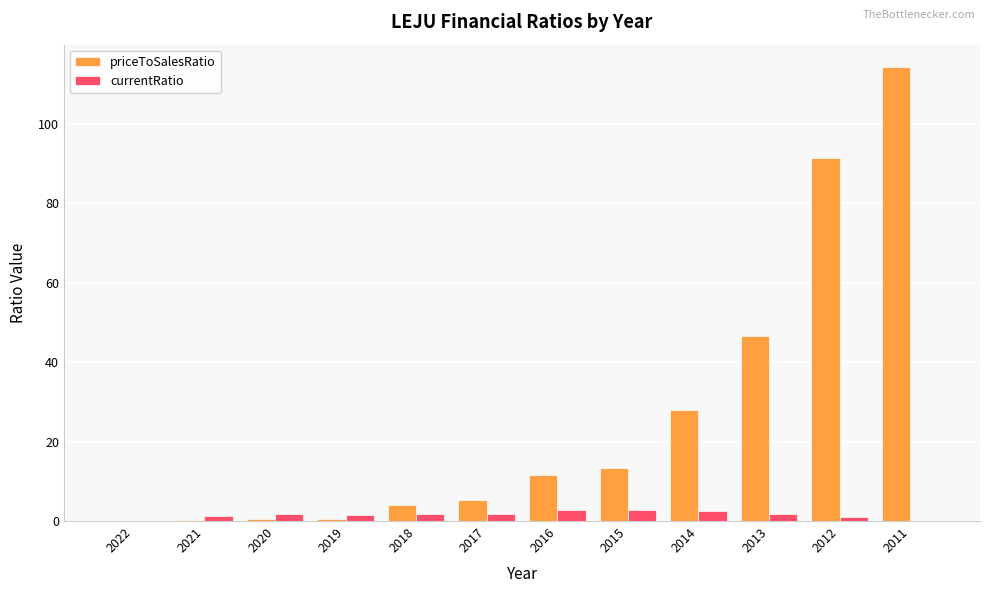

Which series has the largest total across all categories?

priceToSalesRatio